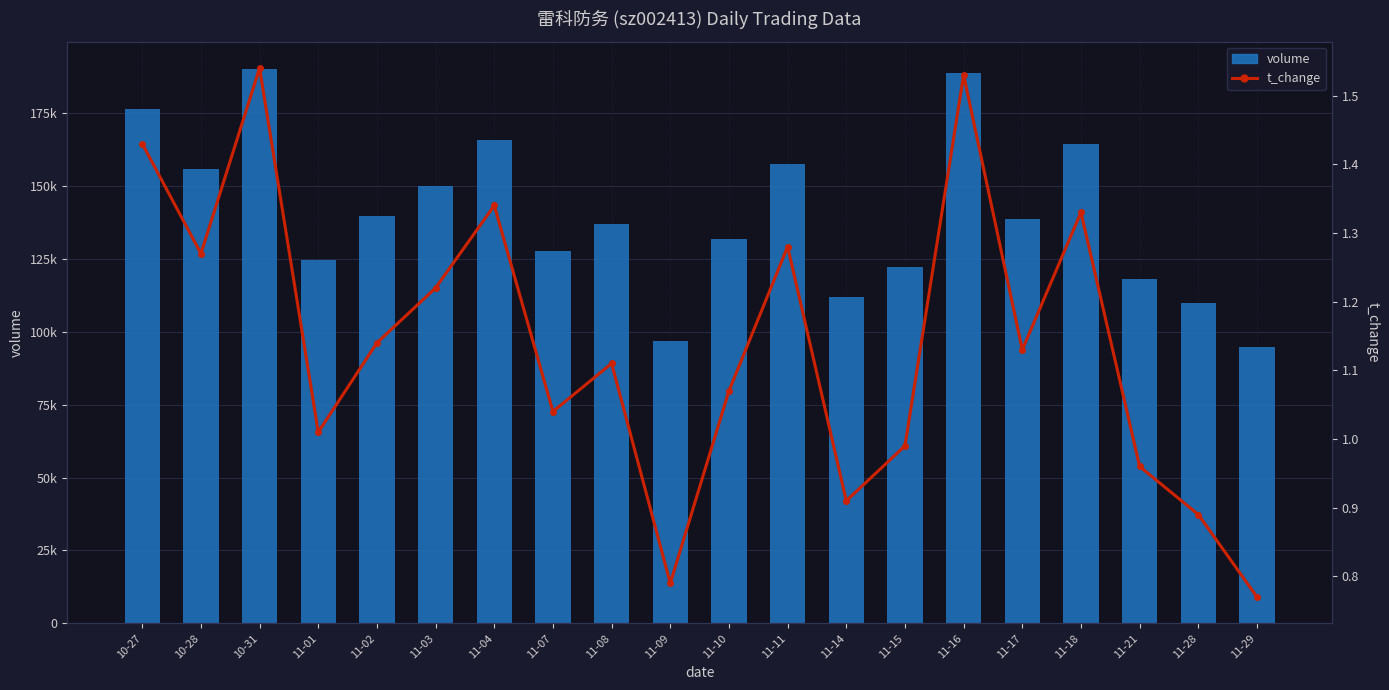

Which series has the largest range (max minus min)?

volume